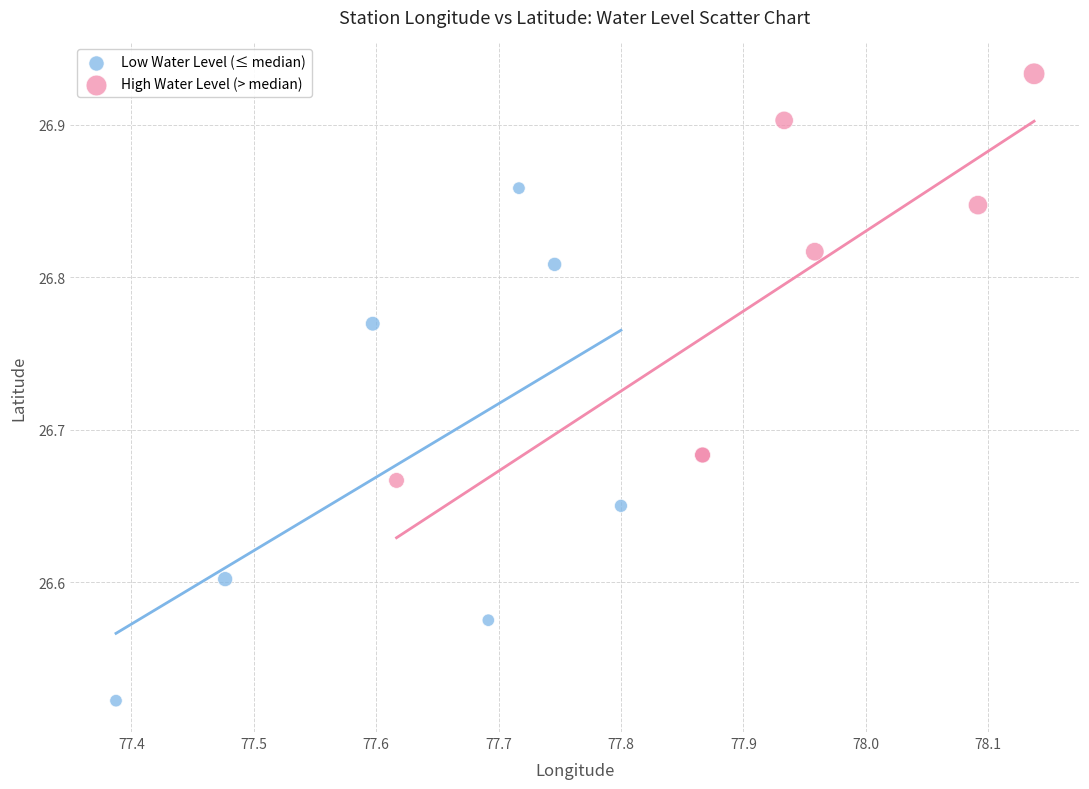

What are all the series names shown in the legend?

Low Water Level (≤ median), High Water Level (> median)